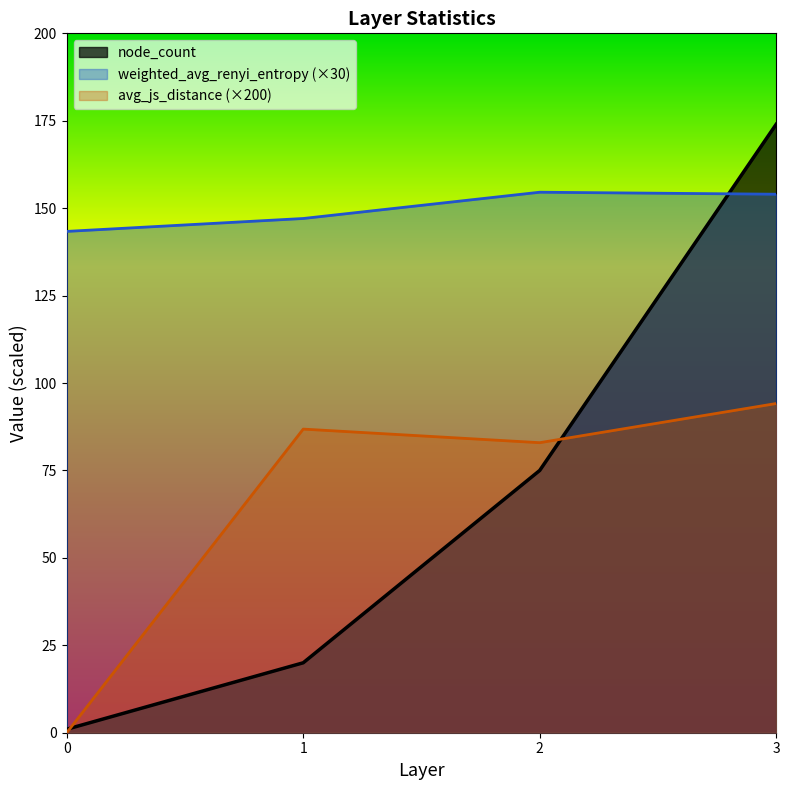

Reading left to right, extract all data points from this chart.

node_count: 0=1.0	1=20.0	2=75.0	3=174.0
avg_js_distance: 0=0.0	1=86.8	2=82.9	3=94.1
weighted_avg_renyi_entropy: 0=143.4	1=147.1	2=154.6	3=154.0